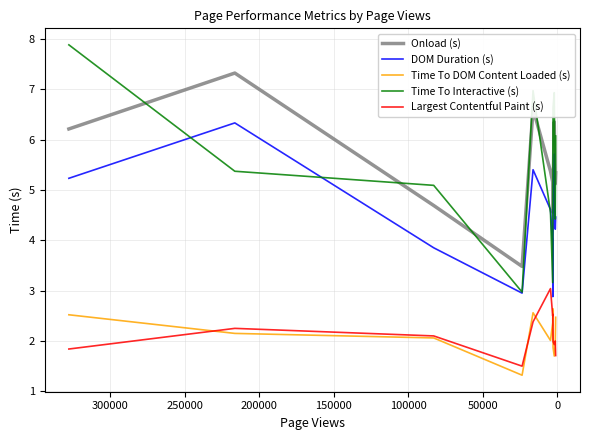

What is the value of the Largest Contentful Paint (s) point at the 10th from the left?

1.9